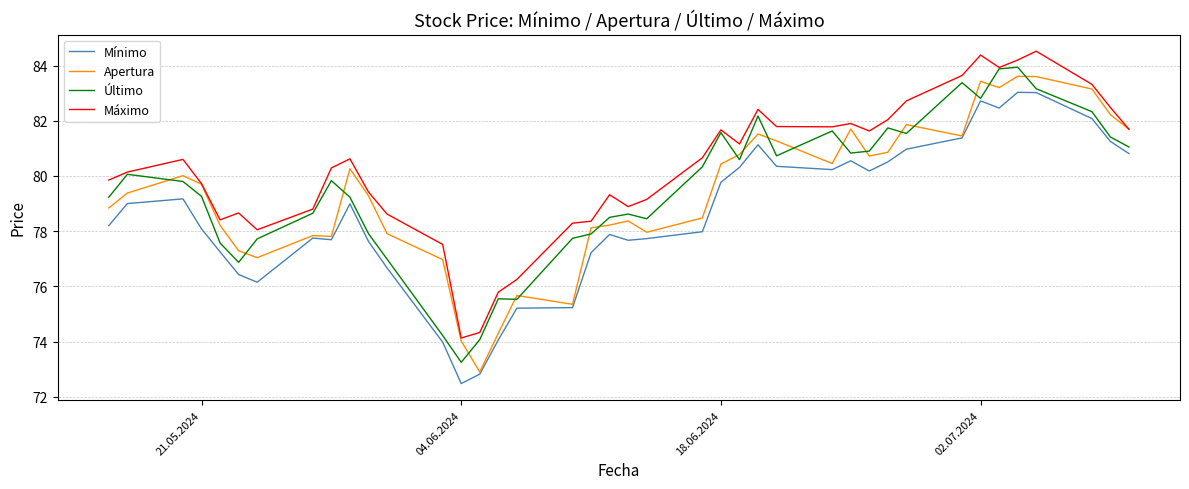

Which series has the largest total across all categories?

Máximo